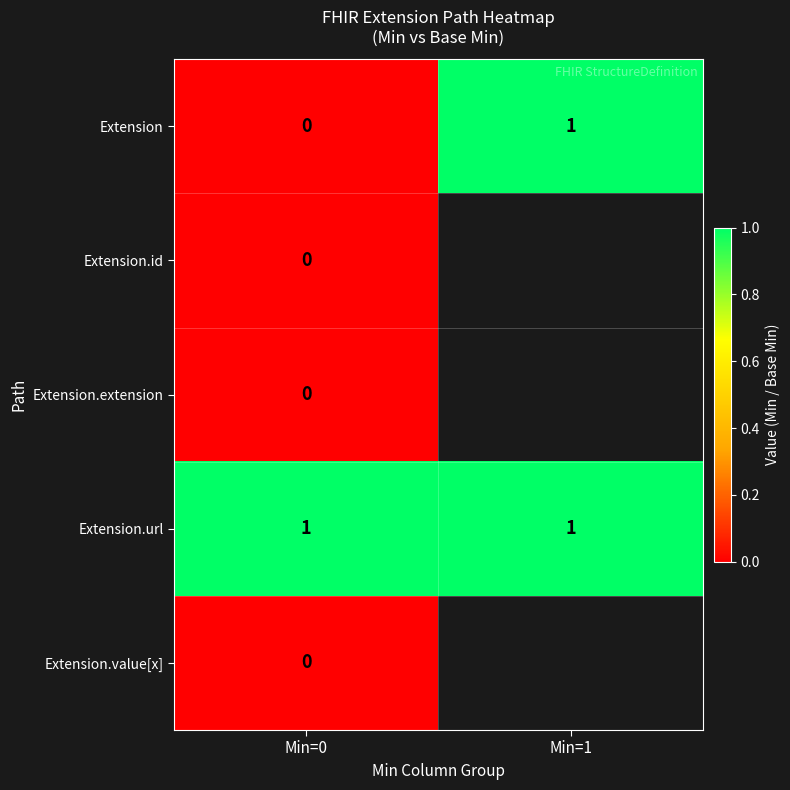

At which category is the sum across all series the highest?

Min=1